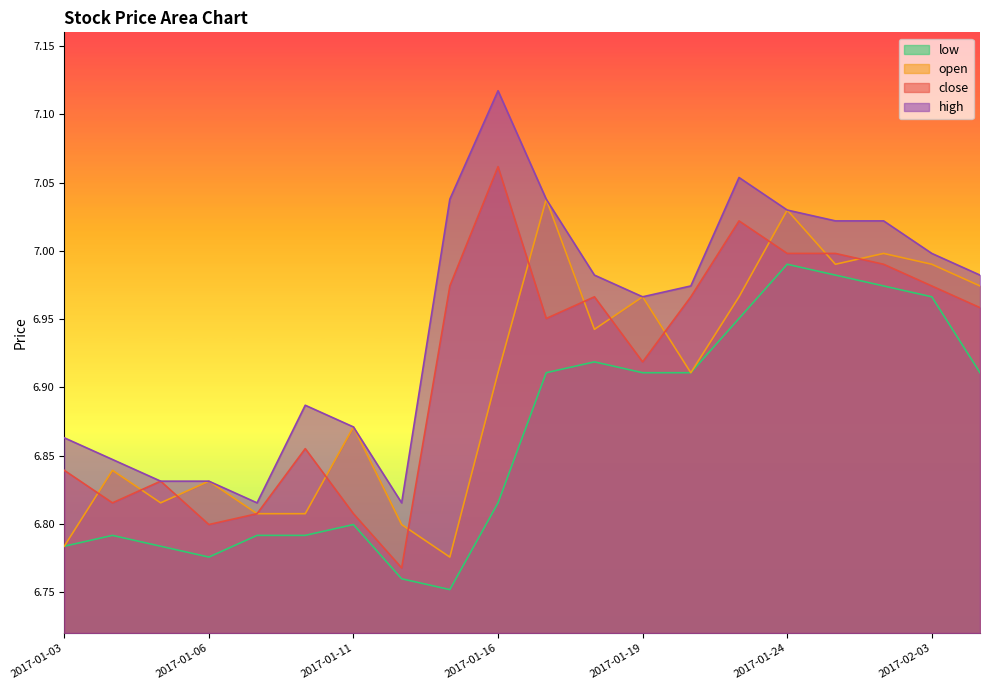

List the labels in order of low value, largest first.

2017-01-24, 2017-01-25, 2017-01-26, 2017-02-03, 2017-01-23, 2017-01-18, 2017-01-17, 2017-01-19, 2017-01-20, 2017-02-06, 2017-01-16, 2017-01-11, 2017-01-04, 2017-01-09, 2017-01-10, 2017-01-03, 2017-01-05, 2017-01-06, 2017-01-12, 2017-01-13